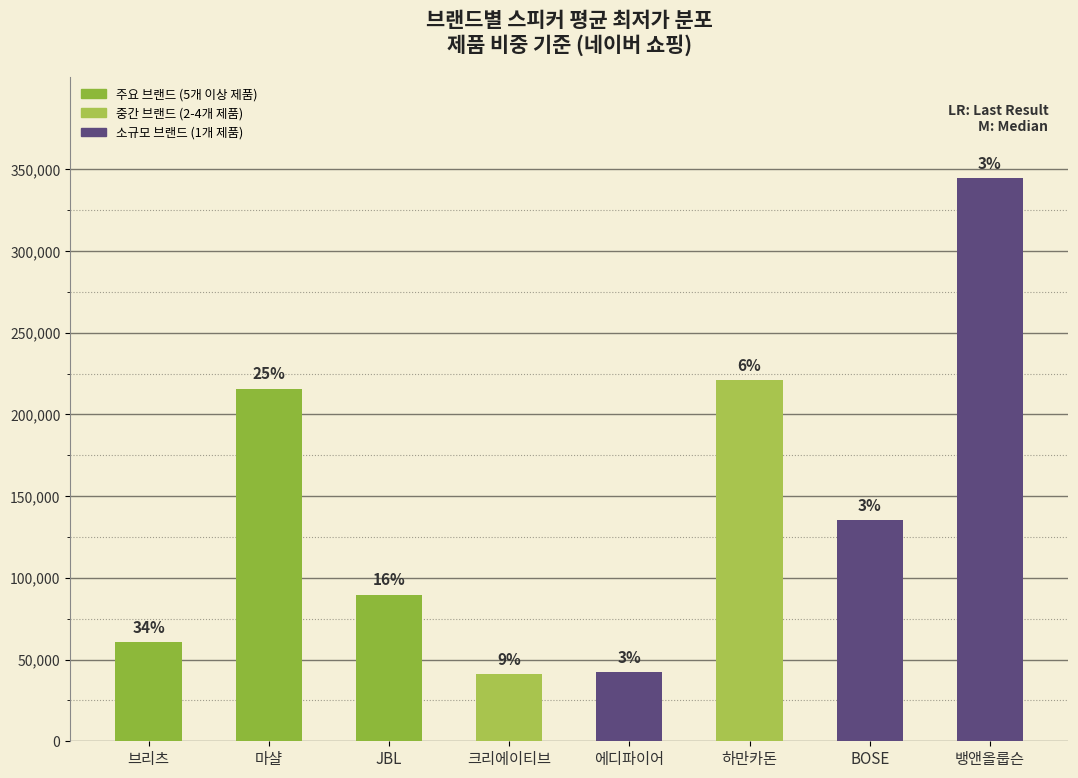

Are the bars horizontal?

No